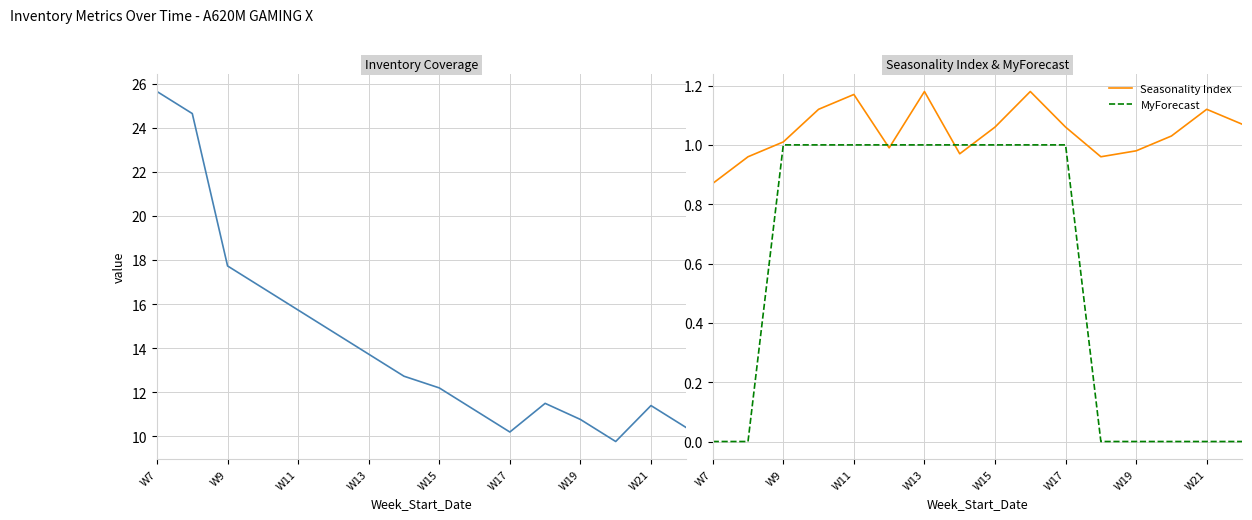

True or false: MyForecast and Inventory Coverage cross at least once.

False